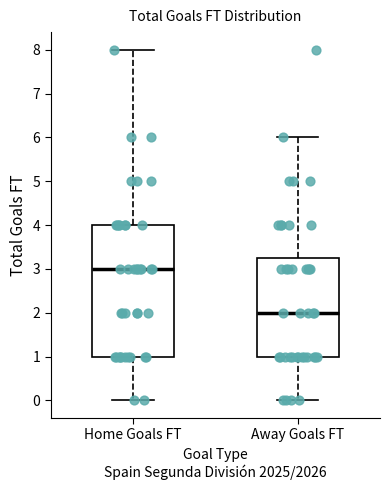

Reading left to right, read every box against the y-axis: the position of its median line, the range the box covers, and the ends of its whiskers. The values are not printed on the chart, so give them approximately, as read against the axis.

Home Goals FT: median 3.0, box 1.0 to 4.0, whiskers 0.0 to 8.0
Away Goals FT: median 2.0, box 1.0 to 3.3, whiskers 0.0 to 6.0